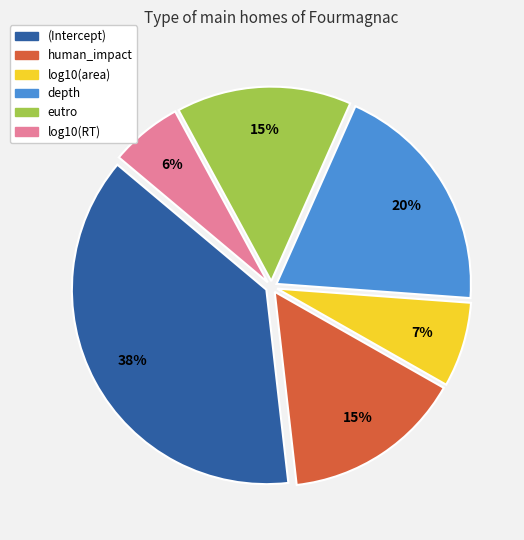

How many slices are in this pie chart?

6